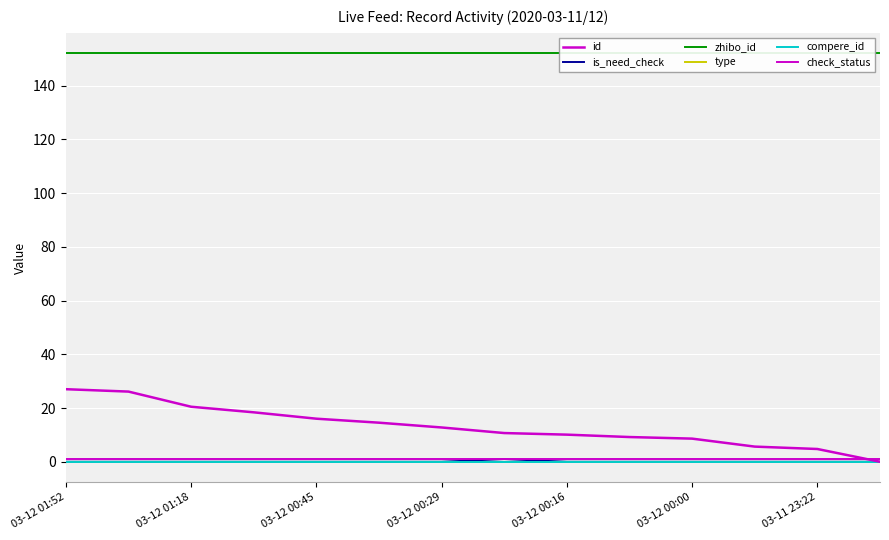

What is the label of the 7th point from the left?

03-12 00:29